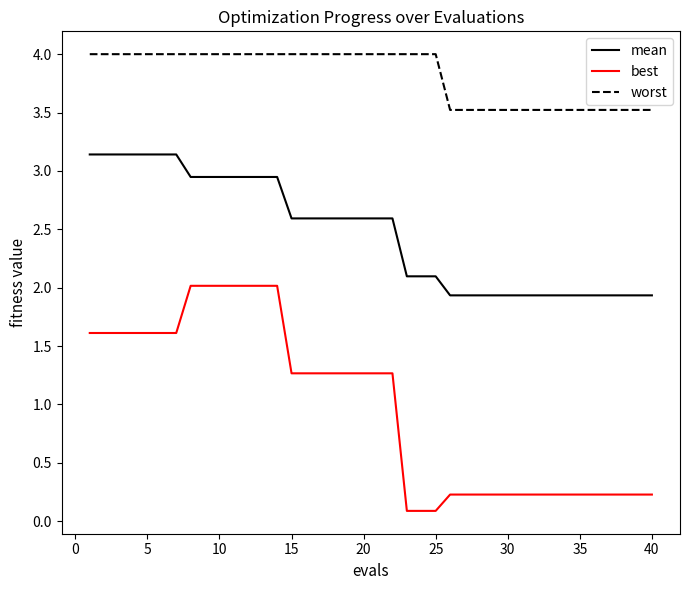

List the series in order of their peak value, highest first.

worst, mean, best